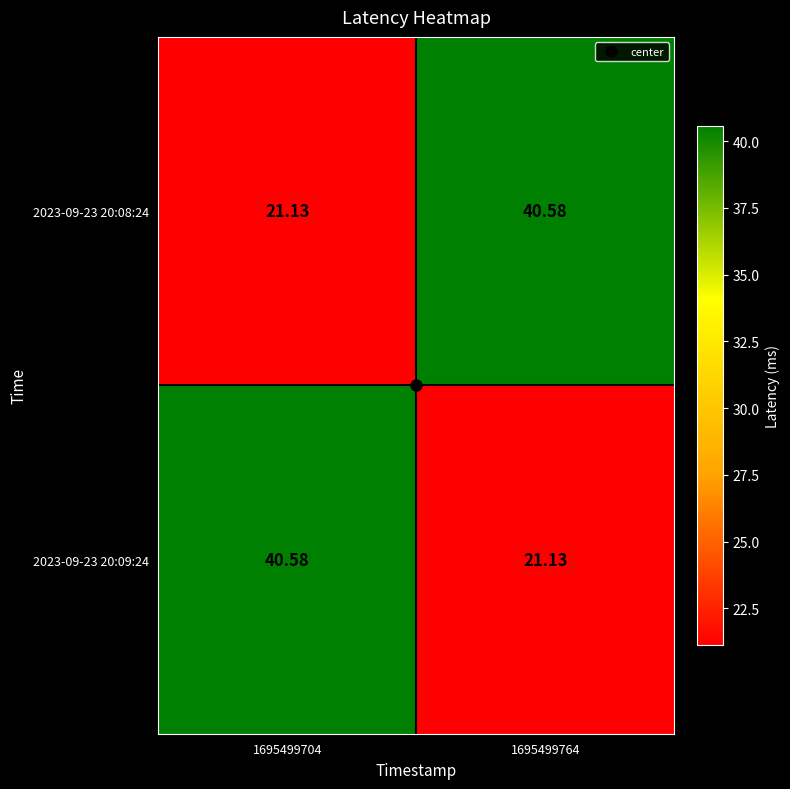

Is the value of 2023-09-23 20:09:24 at 1695499704 greater than the value of 2023-09-23 20:08:24 at 1695499704?

Yes